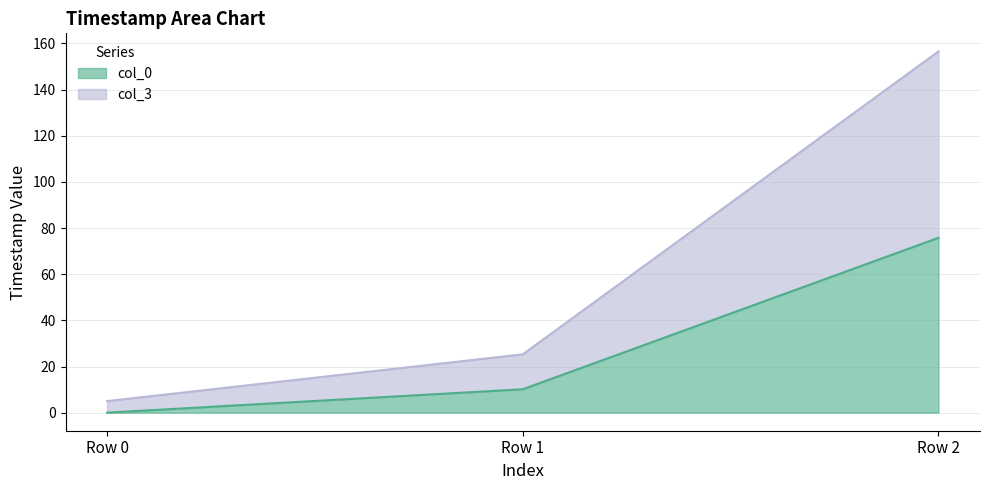

At which category is the sum across all series the highest?

Row 2